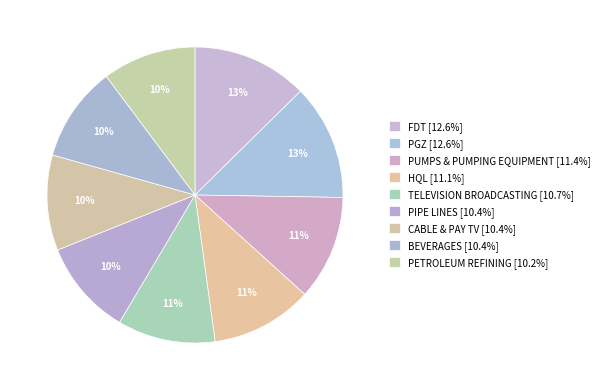

Rank the categories by value from highest to lowest.

FDT, PGZ, PUMPS & PUMPING EQUIPMENT, HQL, TELEVISION BROADCASTING, PIPE LINES, CABLE & PAY TV, BEVERAGES, PETROLEUM REFINING